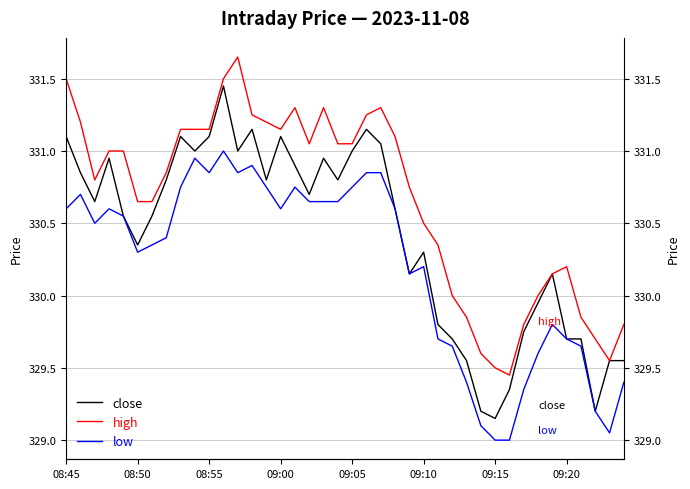

What is the difference between the maximum and second lowest values in the high series?

2.1